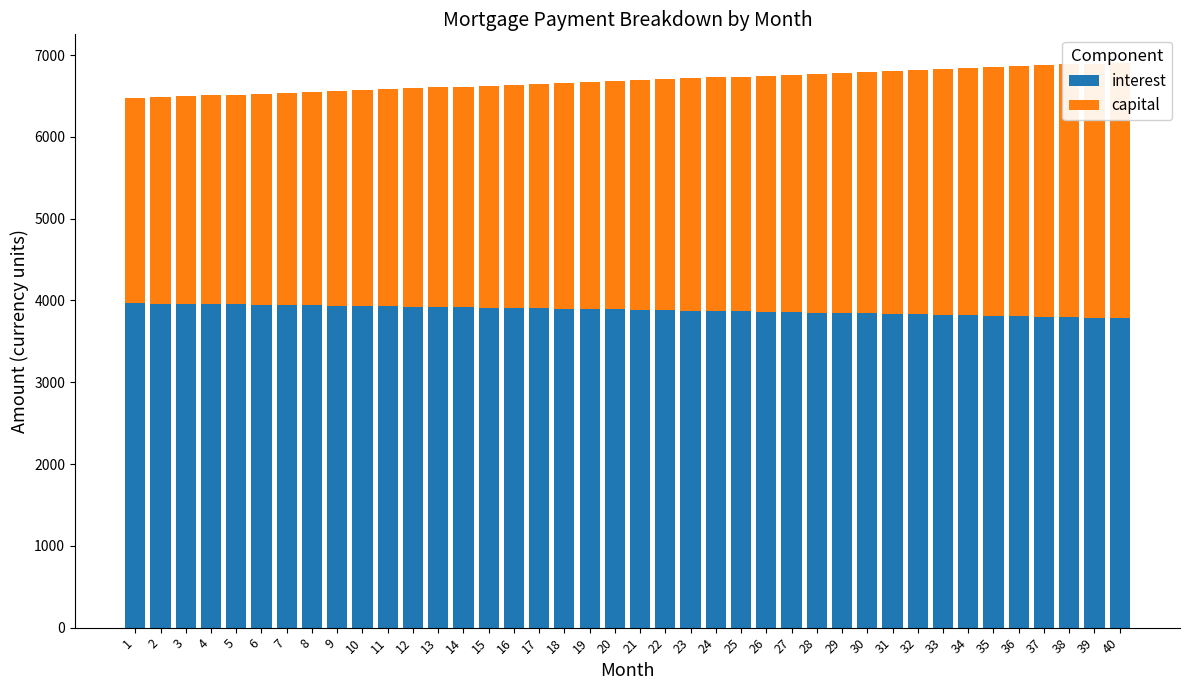

How many distinct data groups are displayed?

2